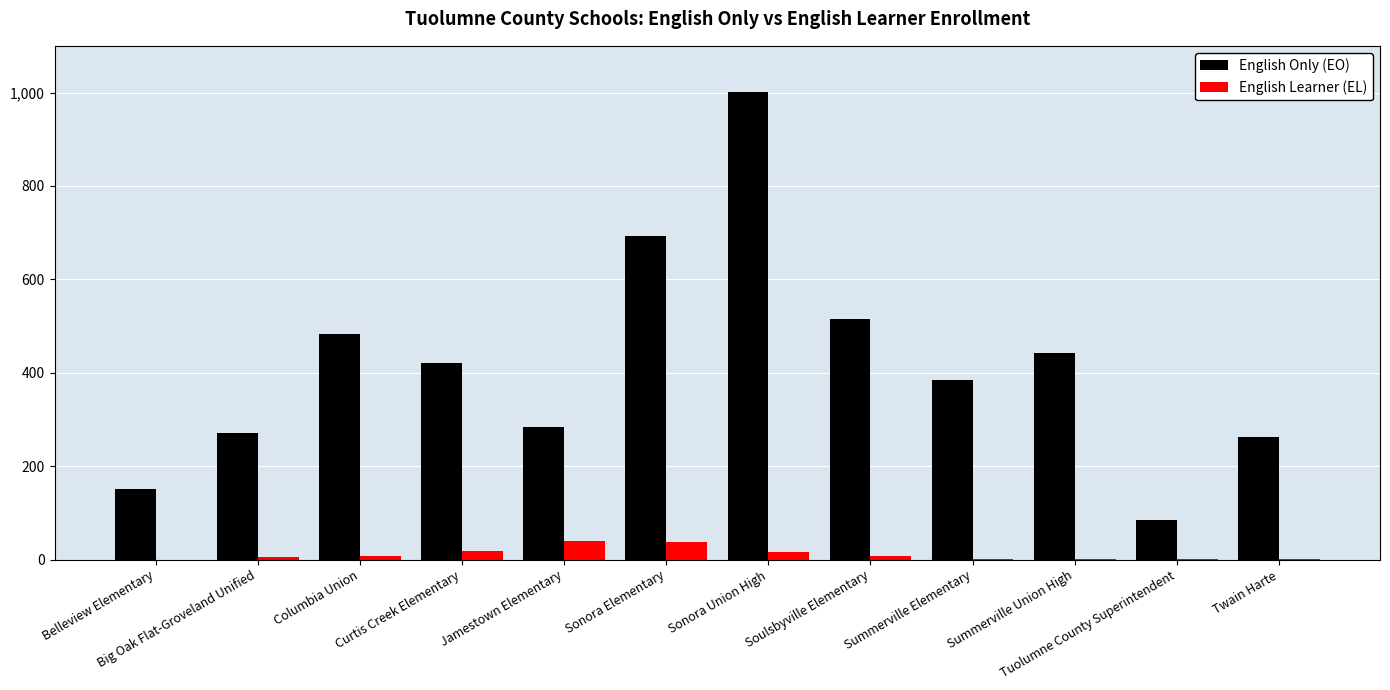

What are all the series names shown in the legend?

English Only (EO), English Learner (EL)